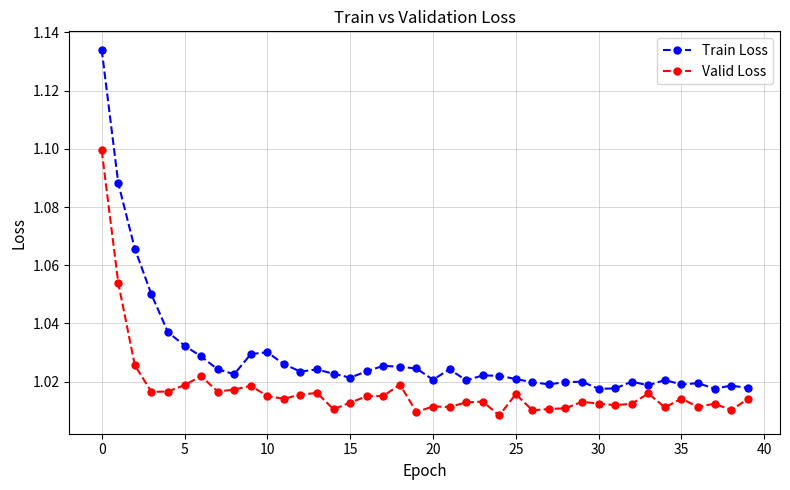

At how many categories does at least one series exceed 1?

40